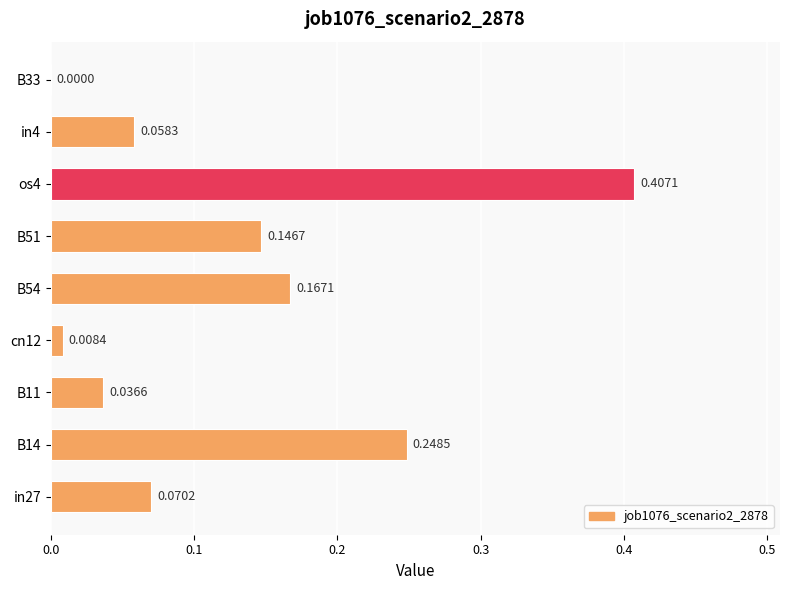

Between B14 and B11, which is larger?

B14